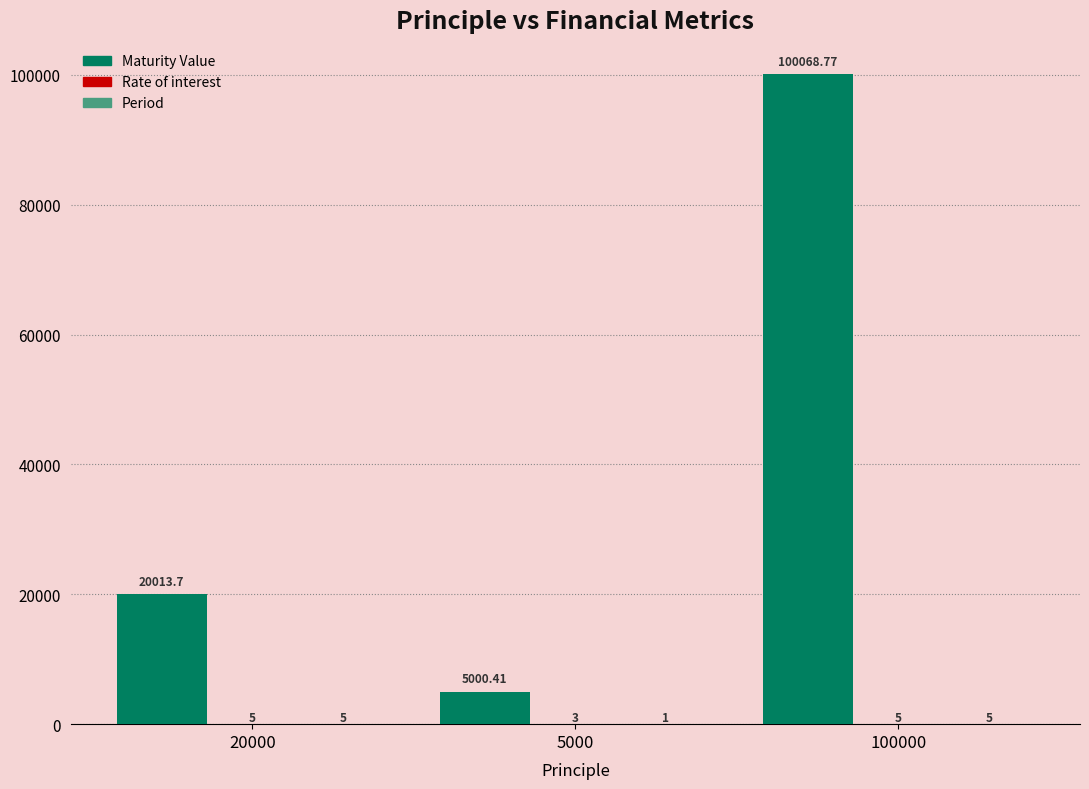

Between 20000 and 100000, which series saw the biggest shift?

Maturity Value